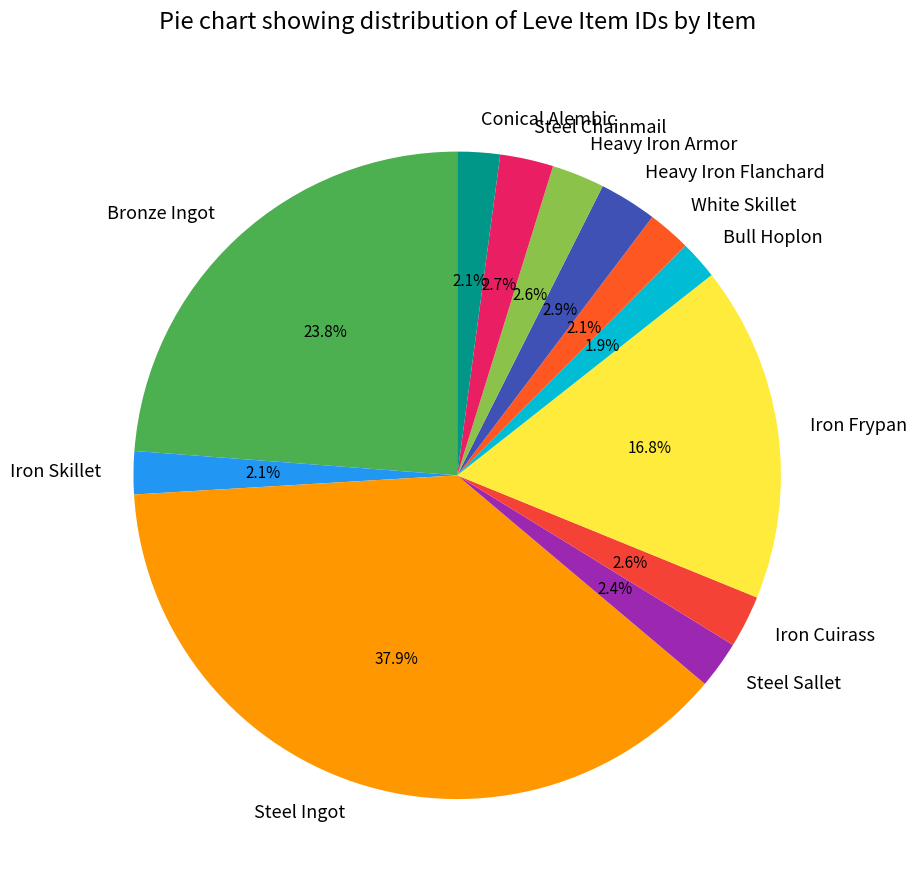

How many slices are in this pie chart?

12